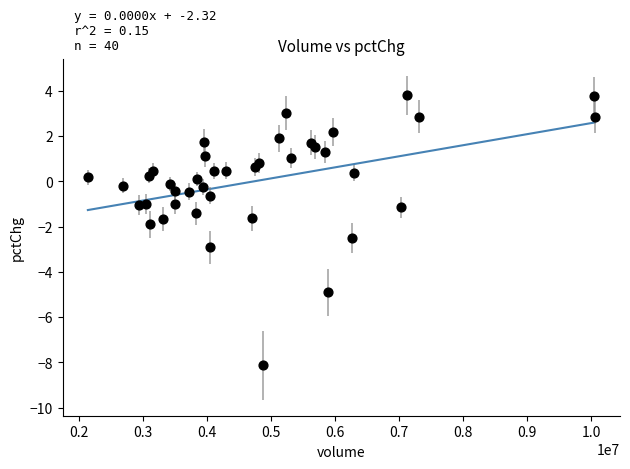

What is the range of Y values (max minus min)?

11.9